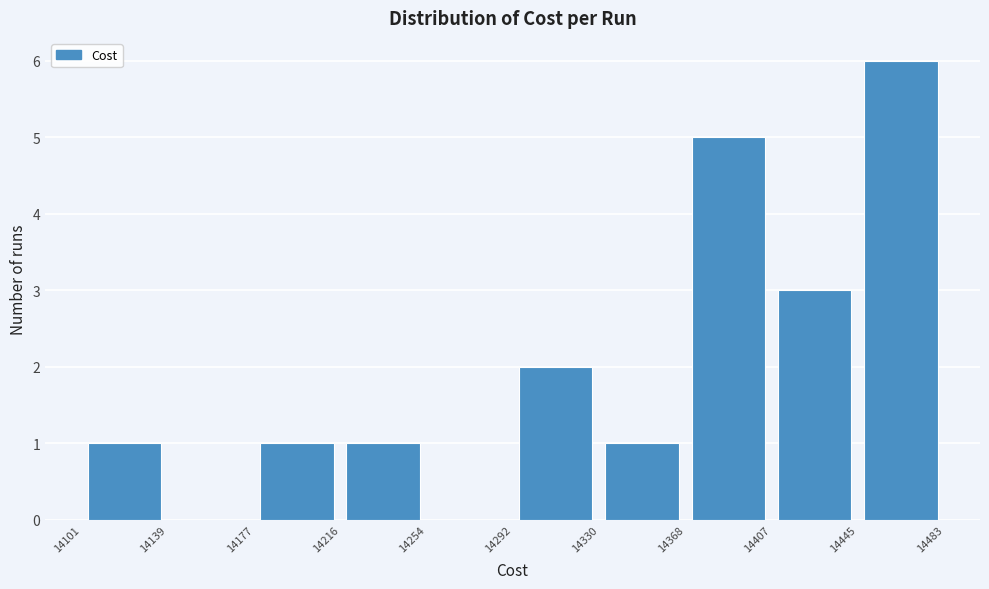

Reading left to right, list every bar in this chart as the range it spans on the x-axis followed by its height. The values are not printed on the chart, so give them approximately, as read against the axis.

14101 to 14139: 1
14139 to 14177: 0
14177 to 14216: 1
14216 to 14254: 1
14254 to 14292: 0
14292 to 14330: 2
14330 to 14368: 1
14368 to 14407: 5
14407 to 14445: 3
14445 to 14483: 6